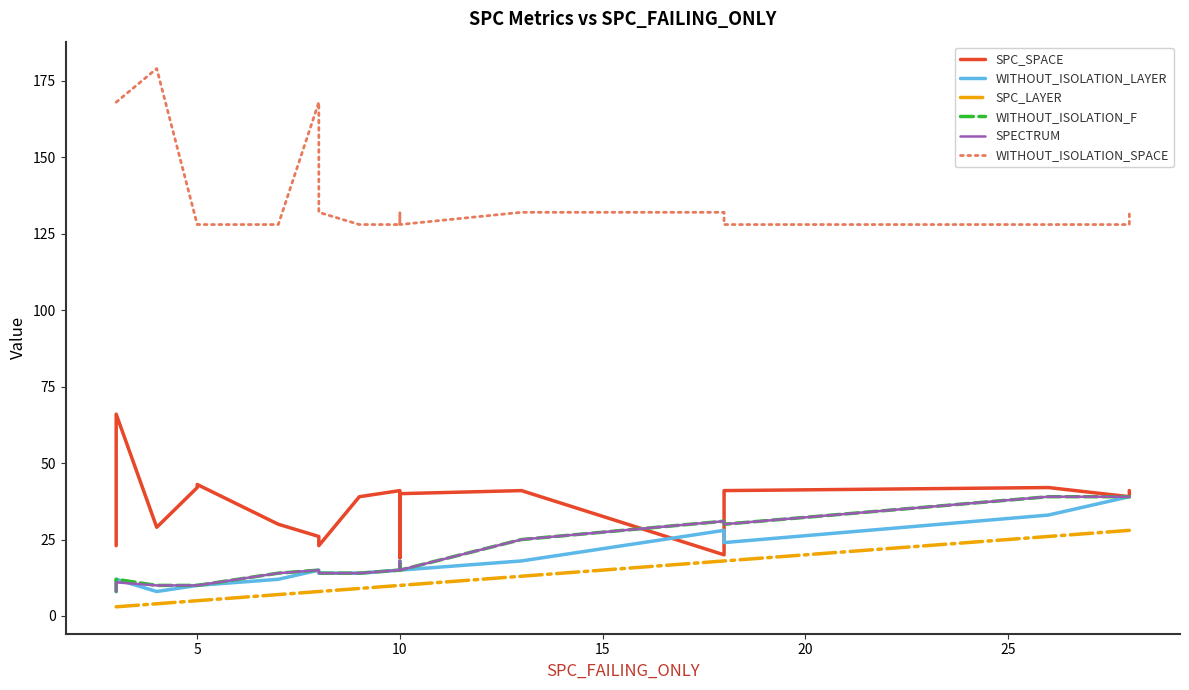

Does the chart display data point markers on the line(s)?

No